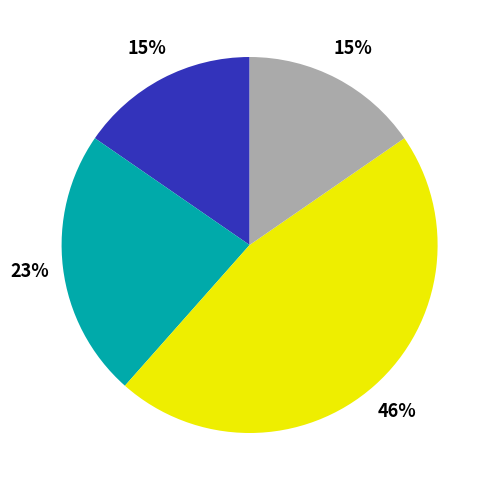

Does any single category account for the majority?

No